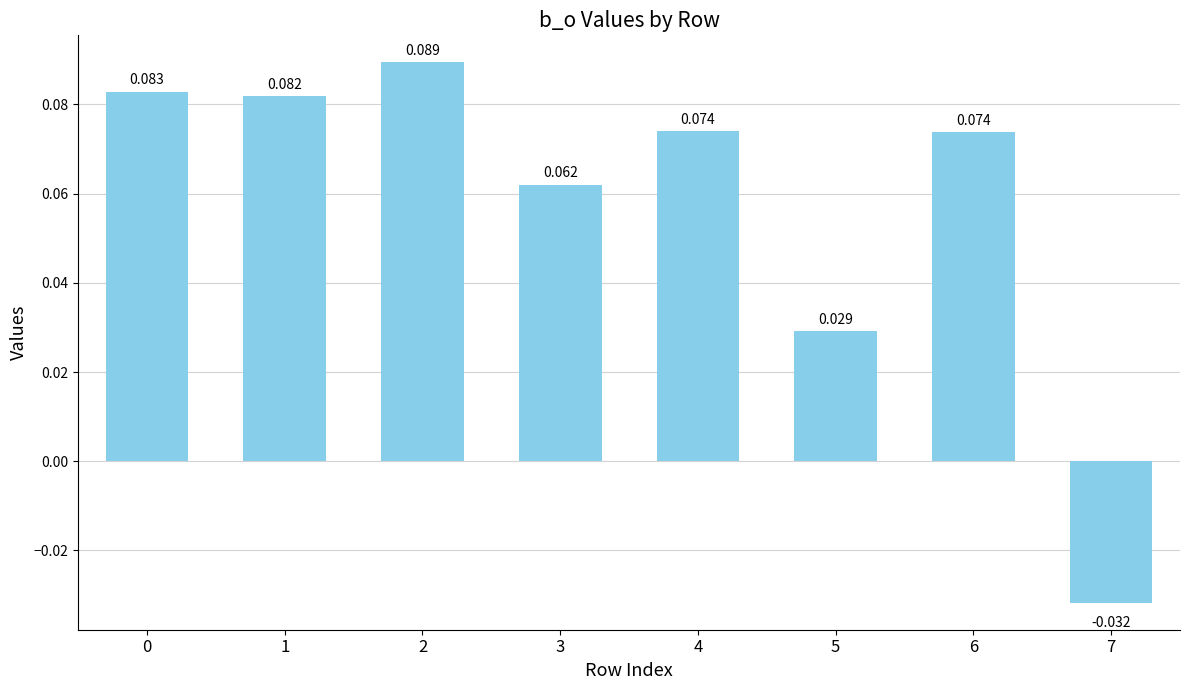

How many values are below 0?

1